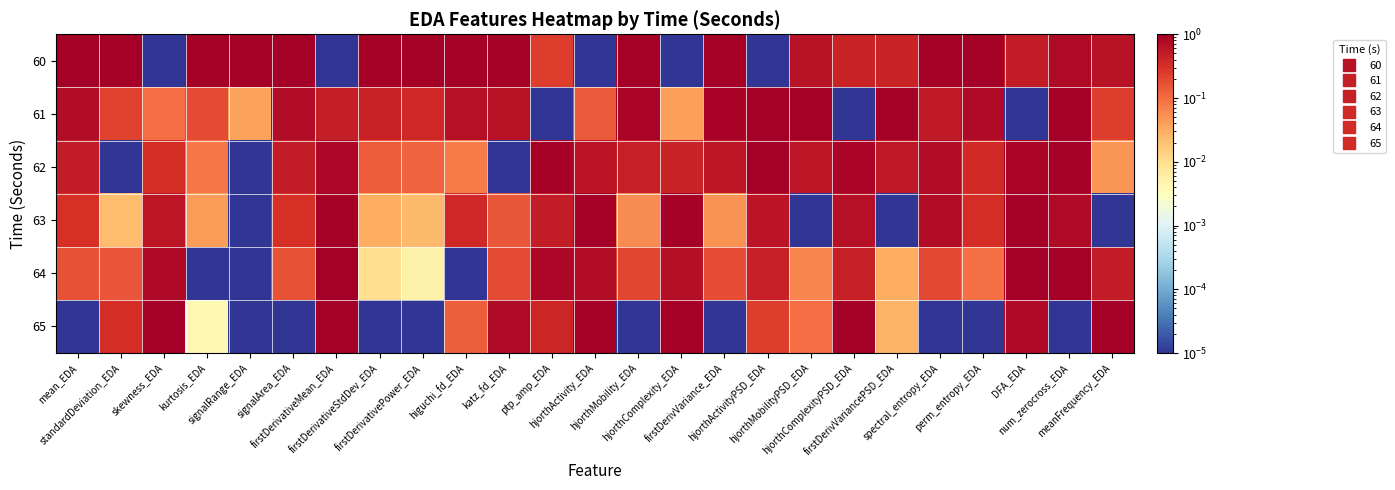

Reading right to left, extract all data points from this chart.

60: meanFrequency_EDA=0.6	num_zerocross_EDA=0.8	DFA_EDA=0.5	perm_entropy_EDA=1.0	spectral_entropy_EDA=1.0	firstDerivVariancePSD_EDA=0.4	hjorthComplexityPSD_EDA=0.4	hjorthMobilityPSD_EDA=0.6	hjorthActivityPSD_EDA=0.0	firstDerivVariance_EDA=1.0	hjorthComplexity_EDA=0.0	hjorthMobility_EDA=1.0	hjorthActivity_EDA=0.0	ptp_amp_EDA=0.2	katz_fd_EDA=1.0	higuchi_fd_EDA=1.0	firstDerivativePower_EDA=1.0	firstDerivativeStdDev_EDA=1.0	firstDerivativeMean_EDA=0.0	signalArea_EDA=1.0	signalRange_EDA=1.0	kurtosis_EDA=1.0	skewness_EDA=0.0	standardDeviation_EDA=1.0	mean_EDA=1.0
61: meanFrequency_EDA=0.2	num_zerocross_EDA=1.0	DFA_EDA=0.0	perm_entropy_EDA=0.8	spectral_entropy_EDA=0.5	firstDerivVariancePSD_EDA=1.0	hjorthComplexityPSD_EDA=0.0	hjorthMobilityPSD_EDA=1.0	hjorthActivityPSD_EDA=1.0	firstDerivVariance_EDA=0.9	hjorthComplexity_EDA=0.0	hjorthMobility_EDA=0.9	hjorthActivity_EDA=0.1	ptp_amp_EDA=0.0	katz_fd_EDA=0.6	higuchi_fd_EDA=0.7	firstDerivativePower_EDA=0.4	firstDerivativeStdDev_EDA=0.4	firstDerivativeMean_EDA=0.5	signalArea_EDA=0.7	signalRange_EDA=0.0	kurtosis_EDA=0.2	skewness_EDA=0.1	standardDeviation_EDA=0.2	mean_EDA=0.7
62: meanFrequency_EDA=0.0	num_zerocross_EDA=1.0	DFA_EDA=0.8	perm_entropy_EDA=0.4	spectral_entropy_EDA=0.7	firstDerivVariancePSD_EDA=0.6	hjorthComplexityPSD_EDA=0.8	hjorthMobilityPSD_EDA=0.6	hjorthActivityPSD_EDA=1.0	firstDerivVariance_EDA=0.6	hjorthComplexity_EDA=0.4	hjorthMobility_EDA=0.5	hjorthActivity_EDA=0.6	ptp_amp_EDA=1.0	katz_fd_EDA=0.0	higuchi_fd_EDA=0.1	firstDerivativePower_EDA=0.1	firstDerivativeStdDev_EDA=0.1	firstDerivativeMean_EDA=0.8	signalArea_EDA=0.5	signalRange_EDA=0.0	kurtosis_EDA=0.1	skewness_EDA=0.3	standardDeviation_EDA=0.0	mean_EDA=0.5
63: meanFrequency_EDA=0.0	num_zerocross_EDA=0.8	DFA_EDA=0.9	perm_entropy_EDA=0.3	spectral_entropy_EDA=0.7	firstDerivVariancePSD_EDA=0.0	hjorthComplexityPSD_EDA=0.6	hjorthMobilityPSD_EDA=0.0	hjorthActivityPSD_EDA=0.6	firstDerivVariance_EDA=0.1	hjorthComplexity_EDA=0.9	hjorthMobility_EDA=0.1	hjorthActivity_EDA=0.9	ptp_amp_EDA=0.5	katz_fd_EDA=0.2	higuchi_fd_EDA=0.4	firstDerivativePower_EDA=0.0	firstDerivativeStdDev_EDA=0.0	firstDerivativeMean_EDA=1.0	signalArea_EDA=0.3	signalRange_EDA=0.0	kurtosis_EDA=0.0	skewness_EDA=0.6	standardDeviation_EDA=0.0	mean_EDA=0.3
64: meanFrequency_EDA=0.5	num_zerocross_EDA=1.0	DFA_EDA=1.0	perm_entropy_EDA=0.1	spectral_entropy_EDA=0.2	firstDerivVariancePSD_EDA=0.0	hjorthComplexityPSD_EDA=0.5	hjorthMobilityPSD_EDA=0.1	hjorthActivityPSD_EDA=0.5	firstDerivVariance_EDA=0.2	hjorthComplexity_EDA=0.7	hjorthMobility_EDA=0.2	hjorthActivity_EDA=0.7	ptp_amp_EDA=0.8	katz_fd_EDA=0.2	higuchi_fd_EDA=0.0	firstDerivativePower_EDA=0.0	firstDerivativeStdDev_EDA=0.0	firstDerivativeMean_EDA=1.0	signalArea_EDA=0.2	signalRange_EDA=0.0	kurtosis_EDA=0.0	skewness_EDA=0.8	standardDeviation_EDA=0.2	mean_EDA=0.2
65: meanFrequency_EDA=1.0	num_zerocross_EDA=0.0	DFA_EDA=0.8	perm_entropy_EDA=0.0	spectral_entropy_EDA=0.0	firstDerivVariancePSD_EDA=0.0	hjorthComplexityPSD_EDA=1.0	hjorthMobilityPSD_EDA=0.1	hjorthActivityPSD_EDA=0.2	firstDerivVariance_EDA=0.0	hjorthComplexity_EDA=1.0	hjorthMobility_EDA=0.0	hjorthActivity_EDA=1.0	ptp_amp_EDA=0.4	katz_fd_EDA=0.7	higuchi_fd_EDA=0.1	firstDerivativePower_EDA=0.0	firstDerivativeStdDev_EDA=0.0	firstDerivativeMean_EDA=1.0	signalArea_EDA=0.0	signalRange_EDA=0.0	kurtosis_EDA=0.0	skewness_EDA=1.0	standardDeviation_EDA=0.3	mean_EDA=0.0